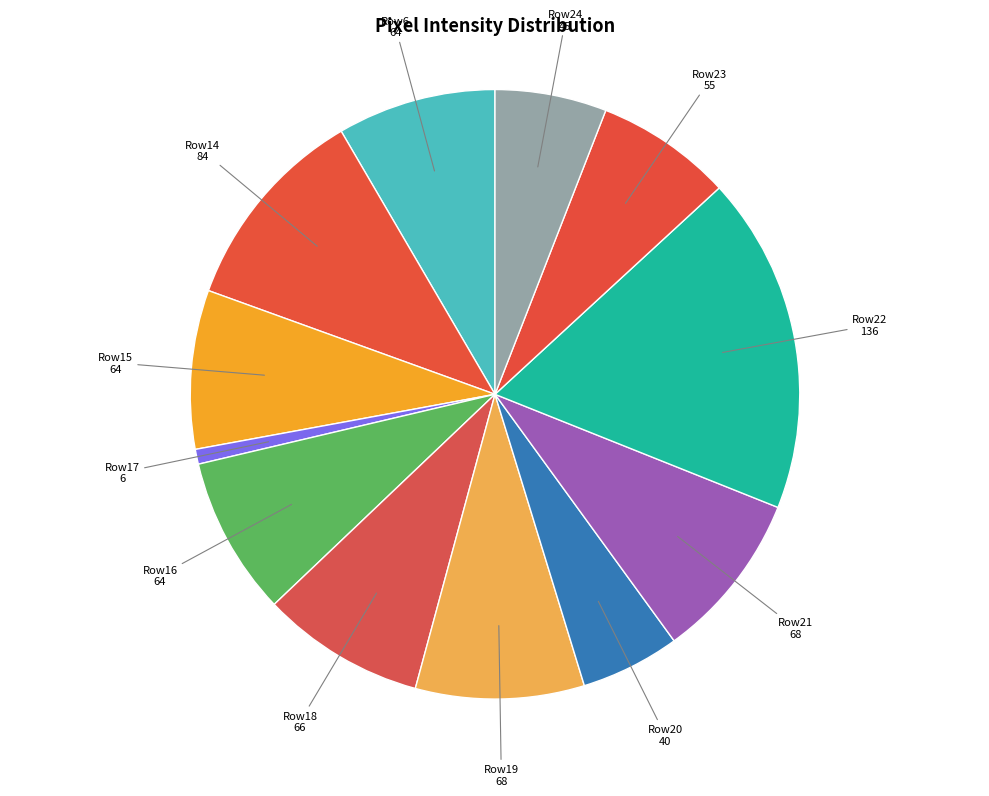

Is the sum of Row21 68 and Row20 40 greater than half?

No